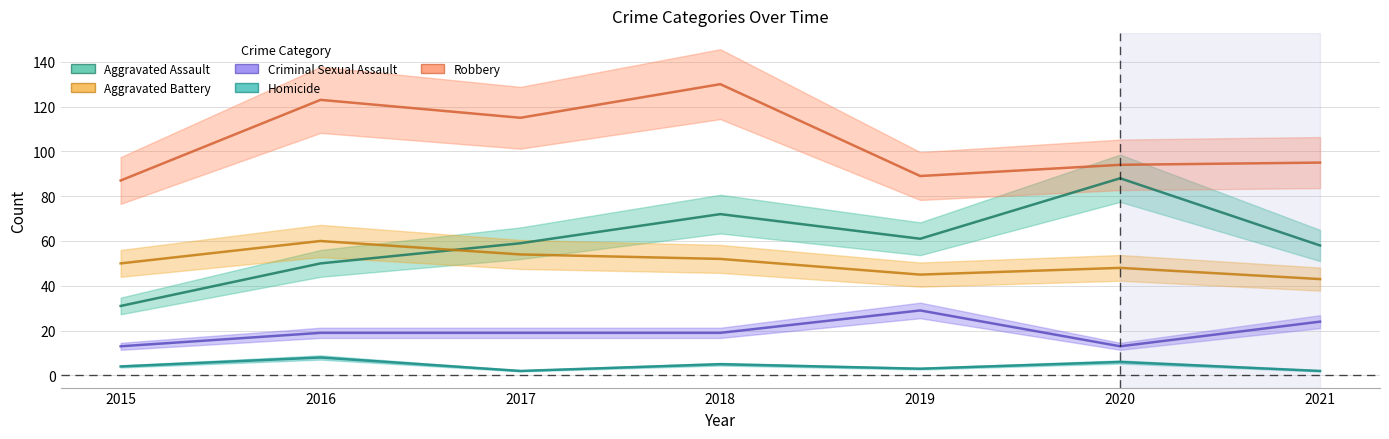

Is the value of Aggravated Assault at 2020 greater than the value of Homicide at 2016?

Yes